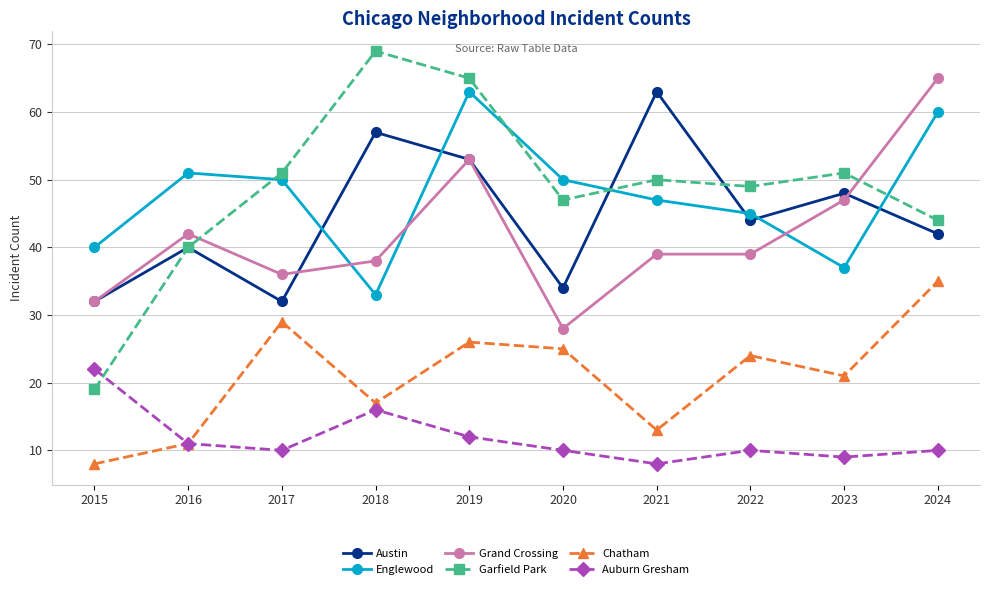

At which category does Chatham reach its first local peak?

2017